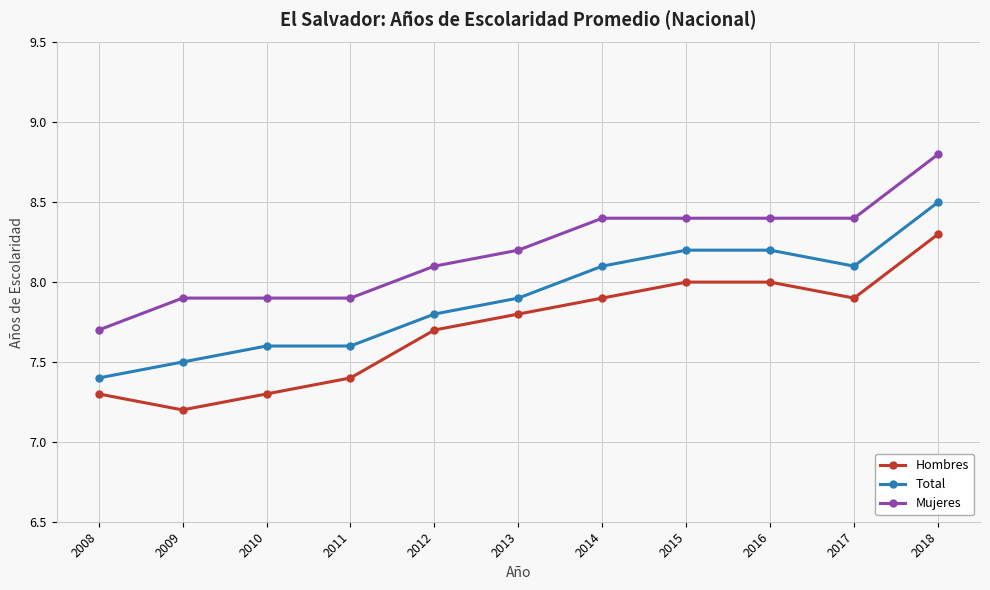

Is this an area chart (filled region under the line)?

No